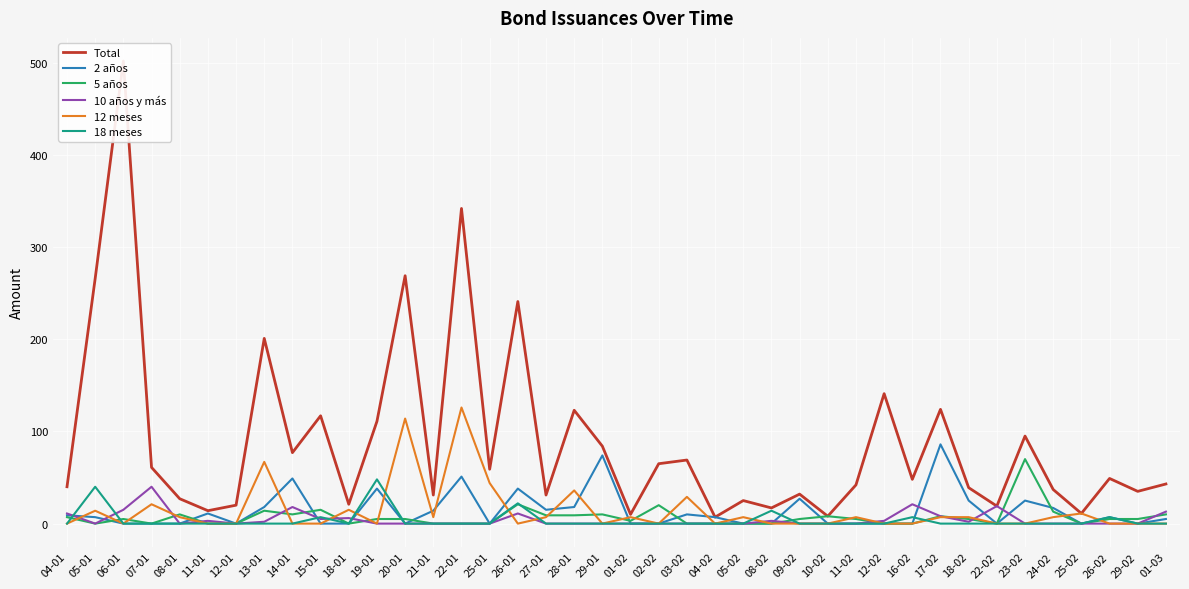

Reading left to right, list all the values displayed in this chart.

Total: 04-01=40	05-01=266	06-01=502	07-01=61	08-01=27	11-01=14	12-01=20	13-01=201	14-01=77	15-01=117	18-01=21	19-01=111	20-01=269	21-01=31	22-01=342	25-01=59	26-01=241	27-01=31	28-01=123	29-01=84	01-02=10	02-02=65	03-02=69	04-02=7	05-02=25	08-02=17	09-02=32	10-02=8	11-02=42	12-02=141	16-02=48	17-02=124	18-02=39	22-02=19	23-02=95	24-02=37	25-02=11	26-02=49	29-02=35	01-03=43
2 años: 04-01=9	05-01=7	06-01=0	07-01=0	08-01=0	11-01=11	12-01=0	13-01=18	14-01=49	15-01=0	18-01=0	19-01=38	20-01=0	21-01=14	22-01=51	25-01=0	26-01=38	27-01=15	28-01=18	29-01=74	01-02=0	02-02=0	03-02=10	04-02=7	05-02=0	08-02=0	09-02=27	10-02=0	11-02=0	12-02=0	16-02=0	17-02=86	18-02=25	22-02=0	23-02=25	24-02=17	25-02=0	26-02=7	29-02=0	01-03=5
5 años: 04-01=7	05-01=0	06-01=5	07-01=0	08-01=10	11-01=0	12-01=0	13-01=14	14-01=10	15-01=15	18-01=0	19-01=5	20-01=5	21-01=0	22-01=0	25-01=0	26-01=21	27-01=9	28-01=9	29-01=10	01-02=3	02-02=20	03-02=0	04-02=0	05-02=0	08-02=0	09-02=5	10-02=8	11-02=5	12-02=0	16-02=0	17-02=8	18-02=5	22-02=0	23-02=70	24-02=13	25-02=0	26-02=5	29-02=5	01-03=10
10 años y más: 04-01=11	05-01=0	06-01=15	07-01=40	08-01=0	11-01=3	12-01=0	13-01=2	14-01=18	15-01=5	18-01=6	19-01=0	20-01=0	21-01=0	22-01=0	25-01=0	26-01=11	27-01=0	28-01=0	29-01=0	01-02=0	02-02=0	03-02=0	04-02=0	05-02=0	08-02=3	09-02=0	10-02=0	11-02=0	12-02=3	16-02=21	17-02=8	18-02=2	22-02=19	23-02=0	24-02=0	25-02=0	26-02=0	29-02=0	01-03=13
12 meses: 04-01=0	05-01=14	06-01=0	07-01=21	08-01=7	11-01=0	12-01=0	13-01=67	14-01=0	15-01=0	18-01=15	19-01=0	20-01=114	21-01=7	22-01=126	25-01=44	26-01=0	27-01=7	28-01=36	29-01=0	01-02=7	02-02=0	03-02=29	04-02=0	05-02=7	08-02=0	09-02=0	10-02=0	11-02=7	12-02=0	16-02=0	17-02=7	18-02=7	22-02=0	23-02=0	24-02=7	25-02=11	26-02=0	29-02=0	01-03=0
18 meses: 04-01=0	05-01=40	06-01=0	07-01=0	08-01=0	11-01=0	12-01=0	13-01=0	14-01=0	15-01=7	18-01=0	19-01=48	20-01=0	21-01=0	22-01=0	25-01=0	26-01=22	27-01=0	28-01=0	29-01=0	01-02=0	02-02=0	03-02=0	04-02=0	05-02=0	08-02=14	09-02=0	10-02=0	11-02=0	12-02=0	16-02=7	17-02=0	18-02=0	22-02=0	23-02=0	24-02=0	25-02=0	26-02=7	29-02=0	01-03=0